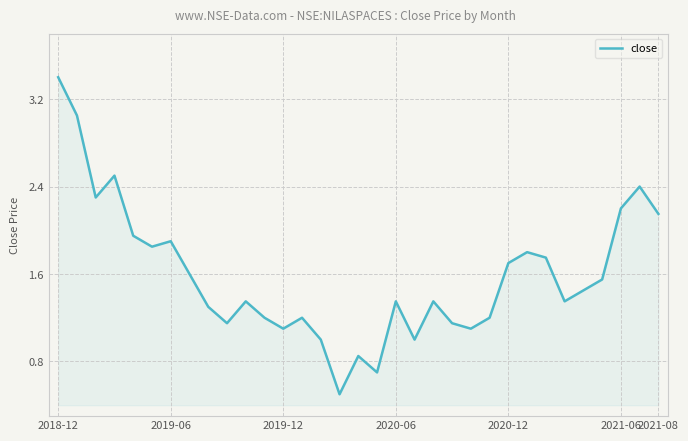

What is the greatest value displayed?

3.4